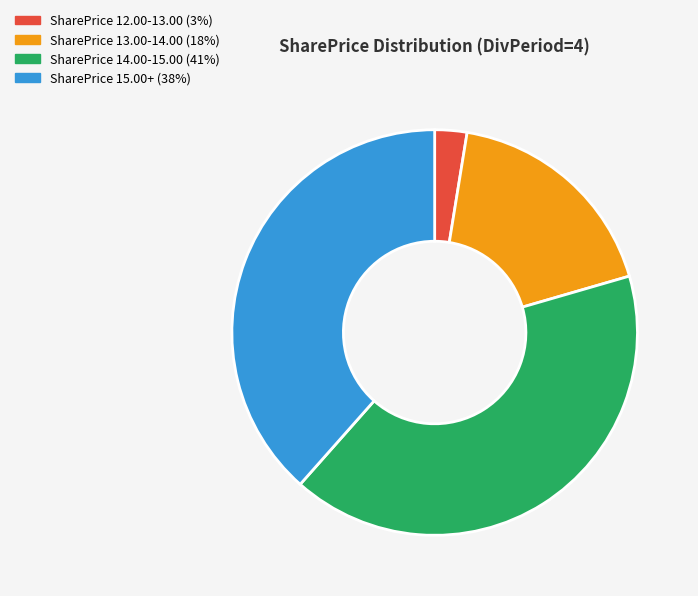

Count the number of slices in the pie.

4